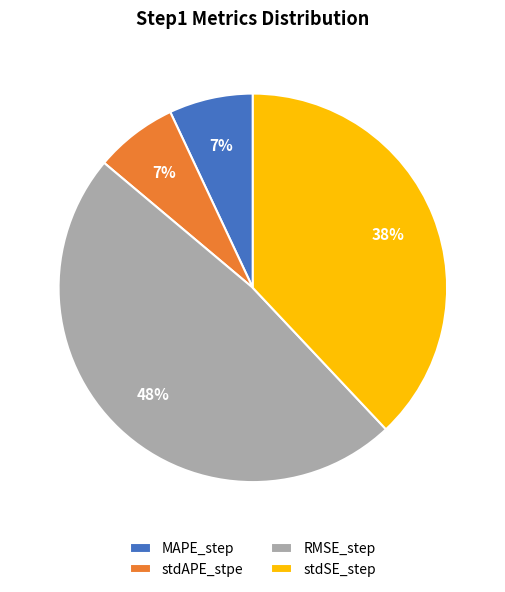

To the nearest percent, what is the difference between the RMSE_step and MAPE_step slice percentages?

41%